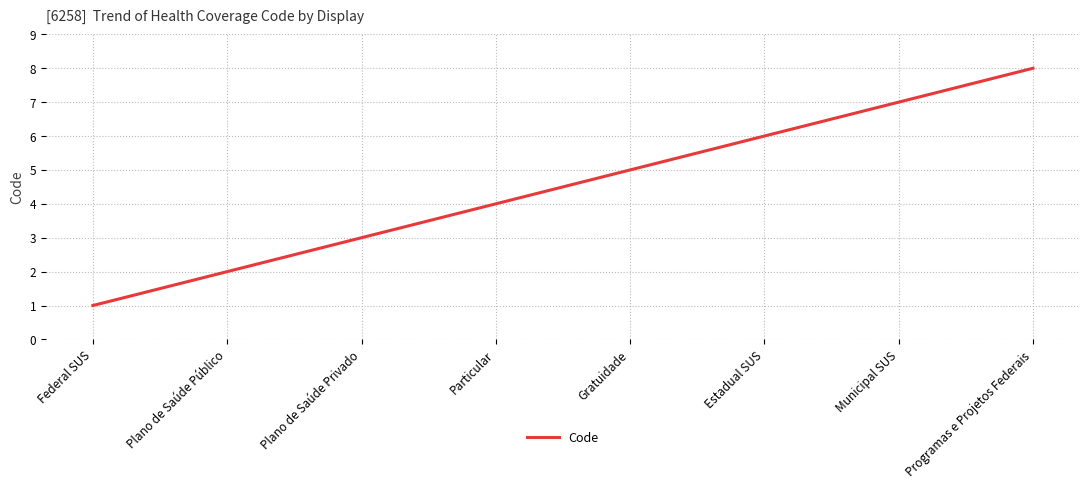

What position from the right is Gratuidade?

4